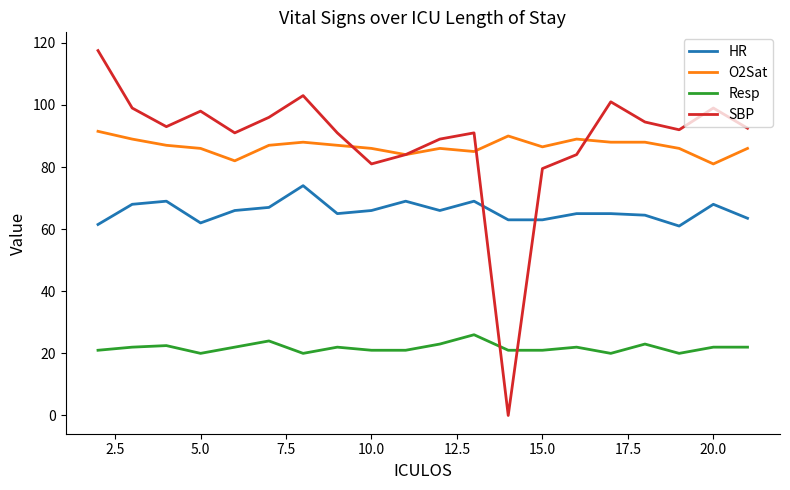

What is the lowest value of the O2Sat series?

81.0